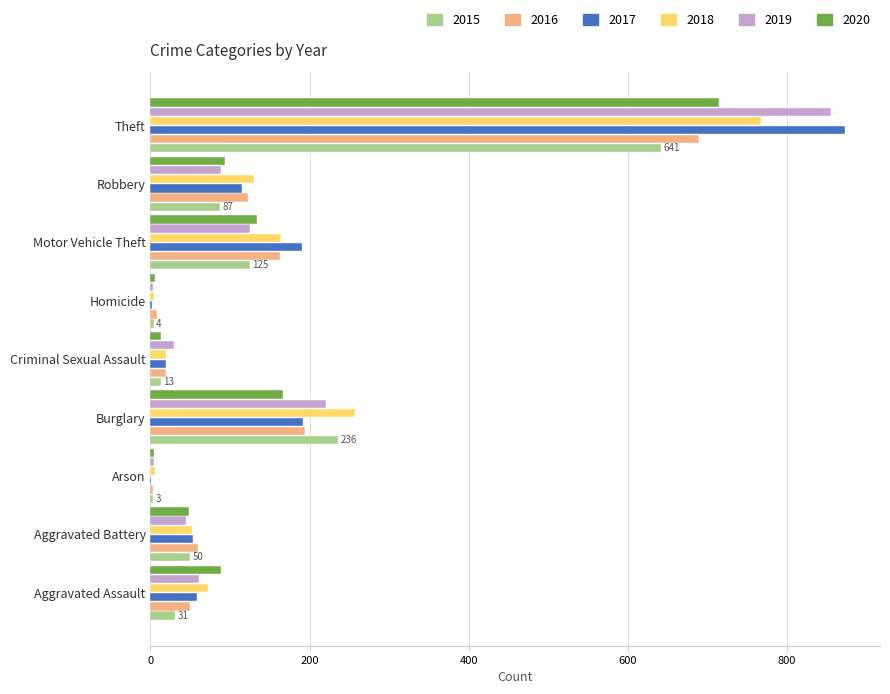

What is the sum of all 2018 values?

1472